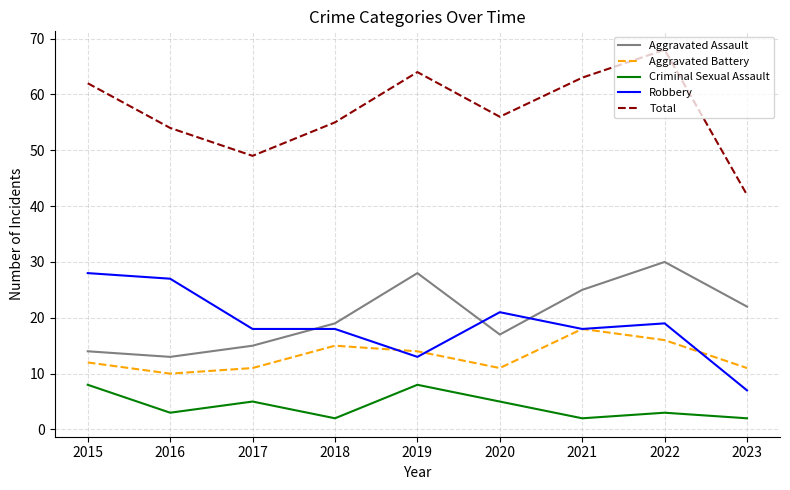

Reading right to left, extract all data points from this chart.

Aggravated Assault: 22	30	25	17	28	19	15	13	14
Aggravated Battery: 11	16	18	11	14	15	11	10	12
Criminal Sexual Assault: 2	3	2	5	8	2	5	3	8
Robbery: 7	19	18	21	13	18	18	27	28
Total: 42	68	63	56	64	55	49	54	62